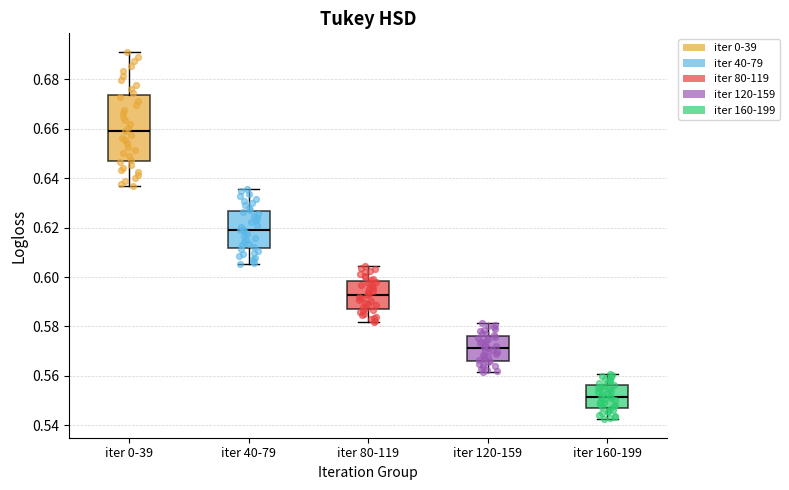

Comparing the boxes themselves (not the whiskers), which one is the tallest?

iter 0-39